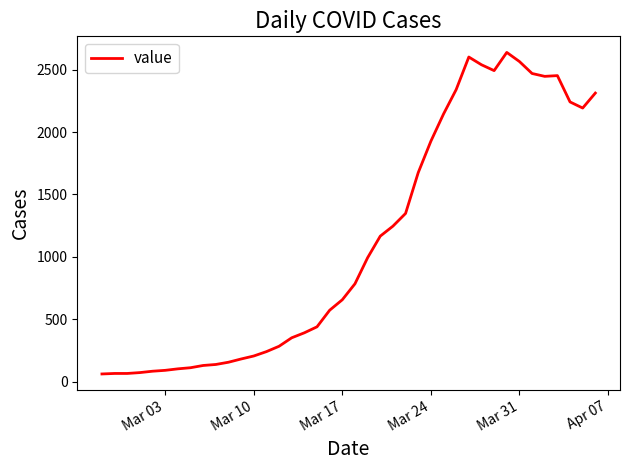

What is the minimum value shown in the chart?

61